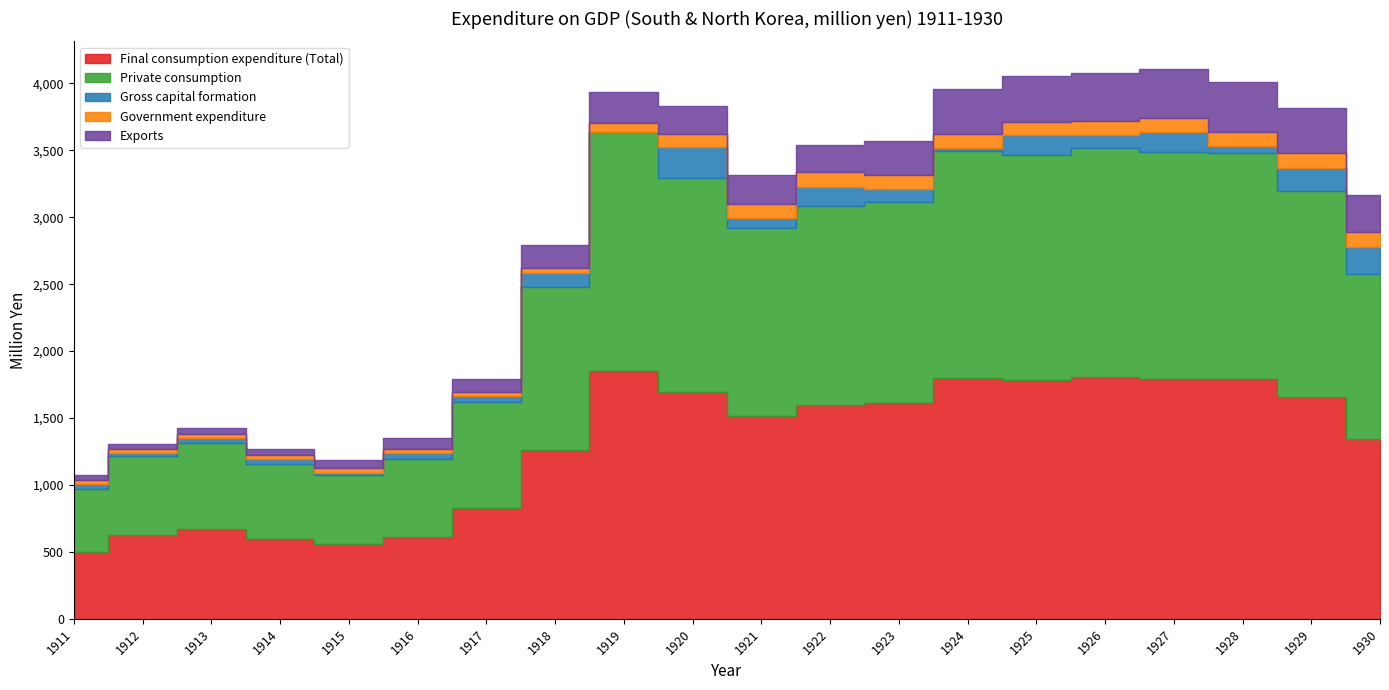

What is the sum of all Exports values?

4094.1